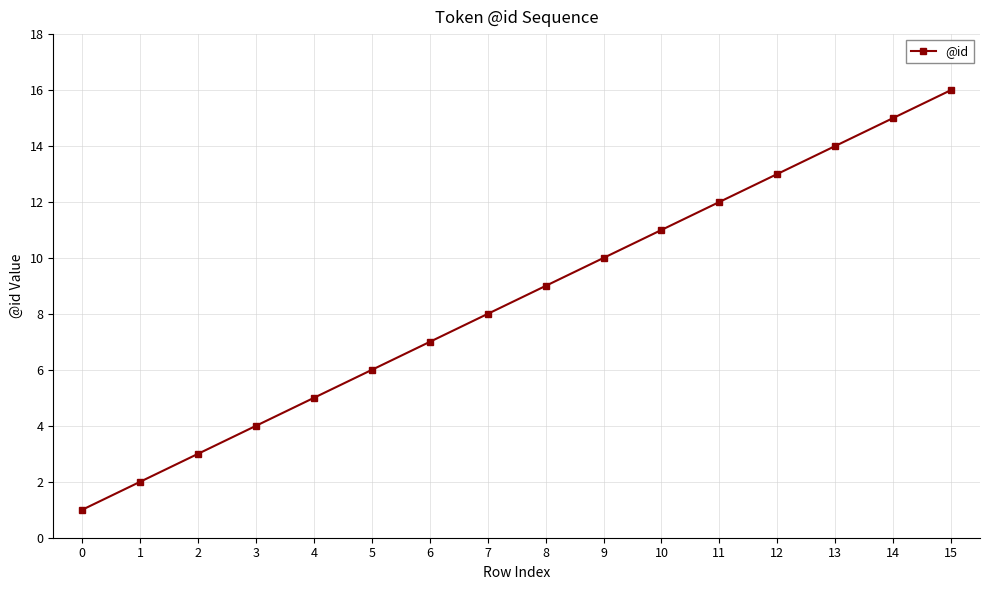

Reading left to right, transcribe all the data shown in this chart.

0=1	1=2	2=3	3=4	4=5	5=6	6=7	7=8	8=9	9=10	10=11	11=12	12=13	13=14	14=15	15=16